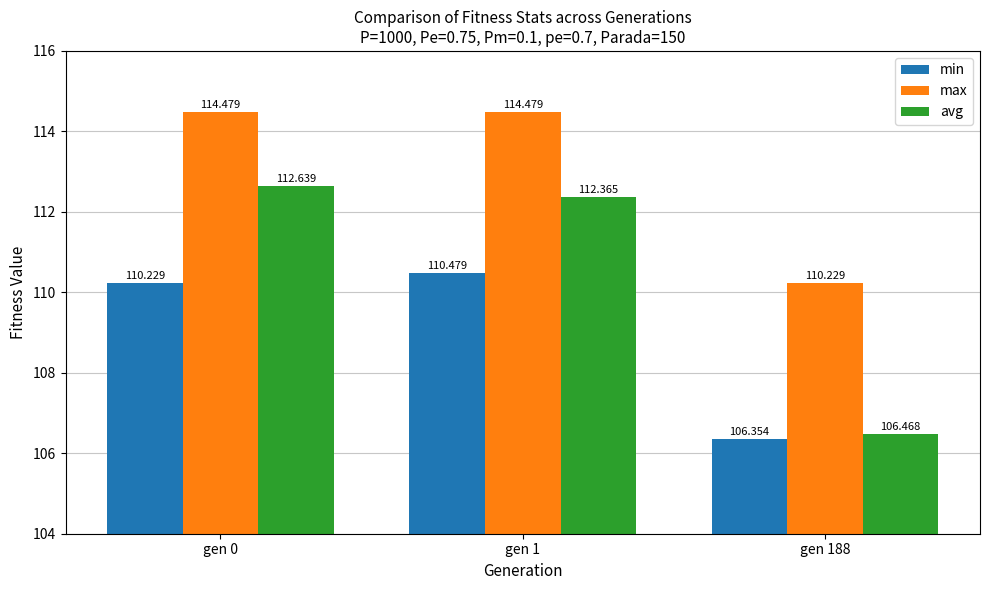

What is the value of the min bar at the 1st from the left?

110.2